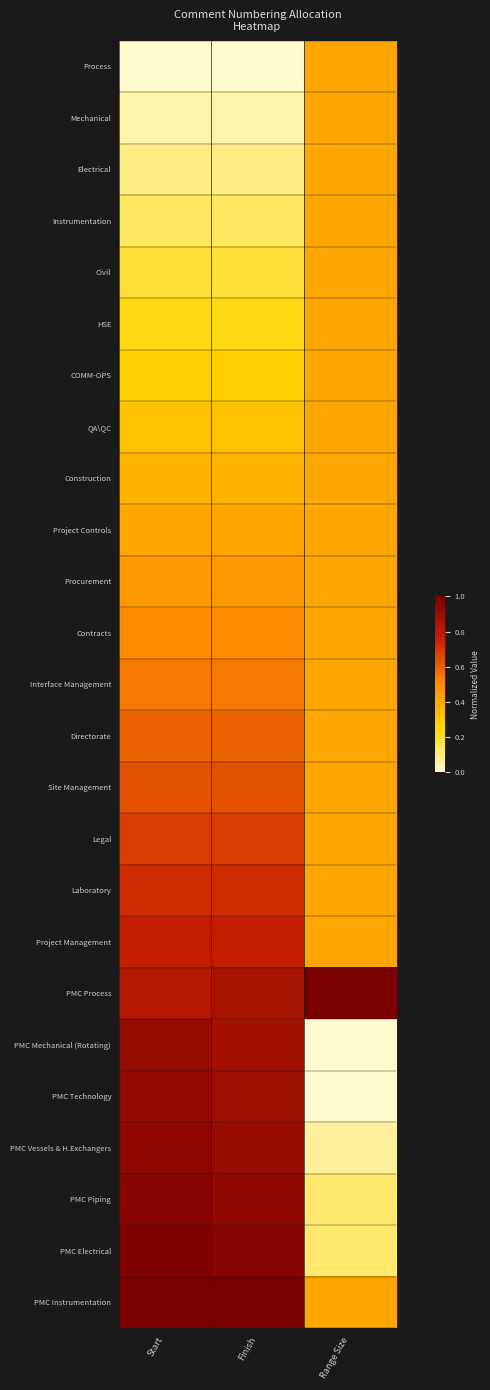

How many series are shown in this chart?

25